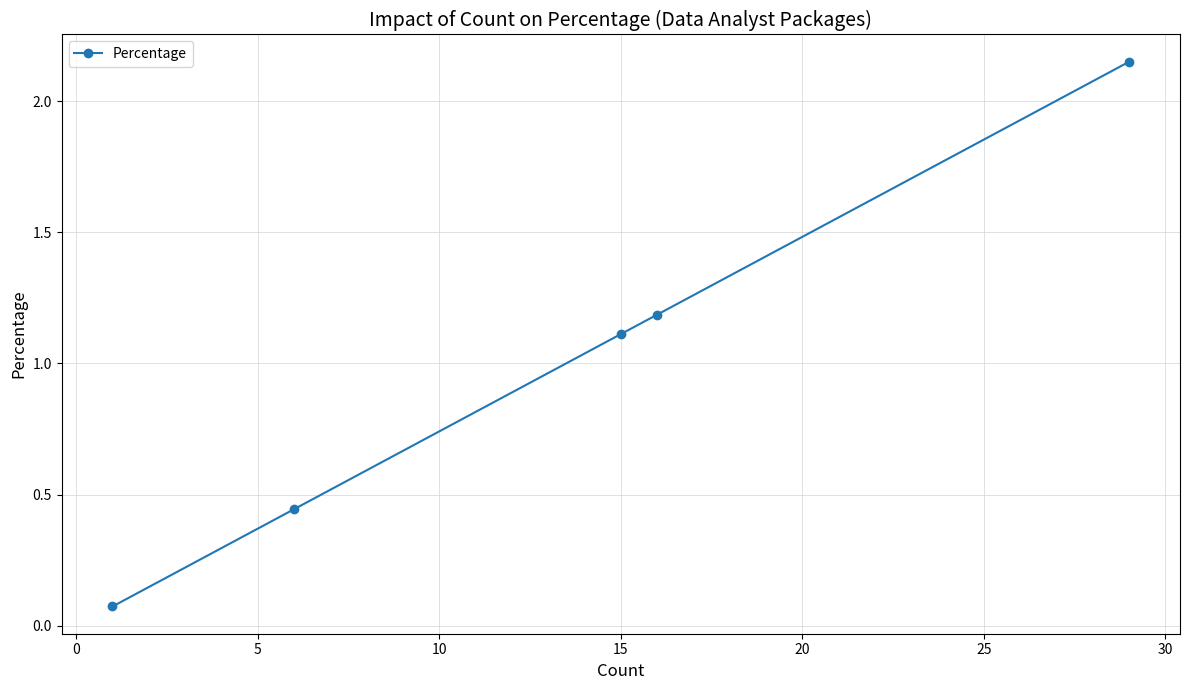

What is the average value?

1.0